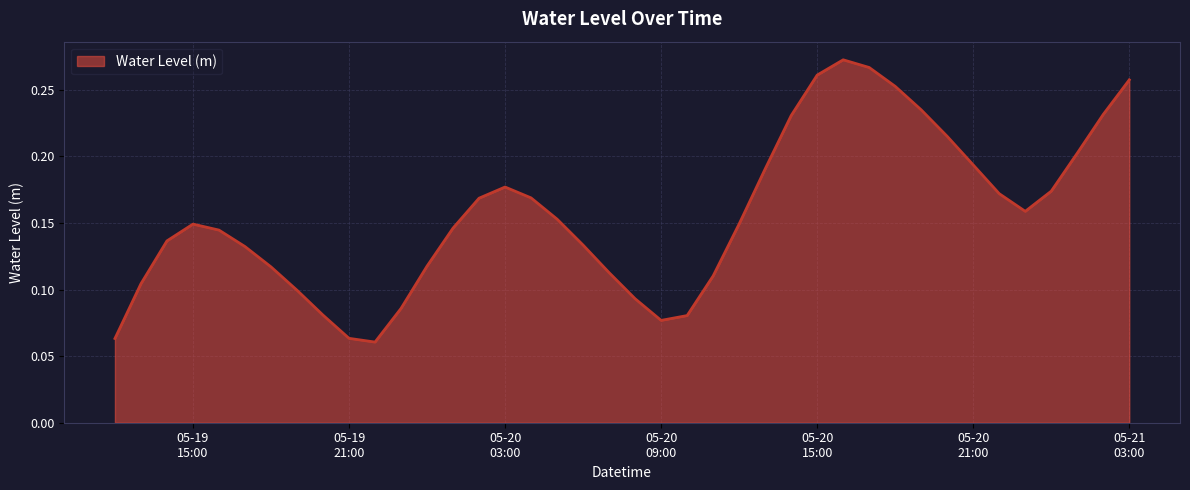

What is the average value?

0.2